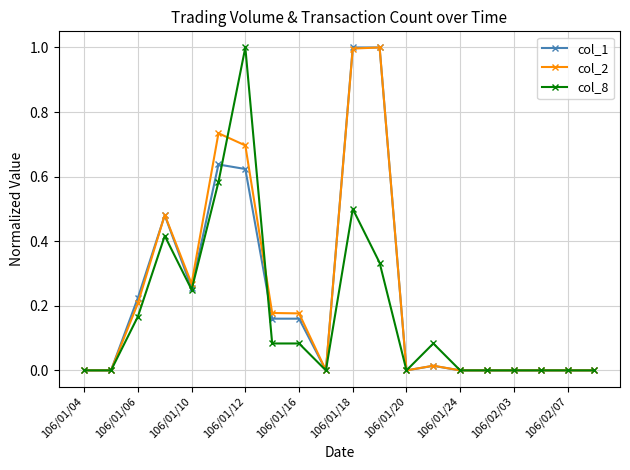

What is the maximum value shown in the chart?

1.0